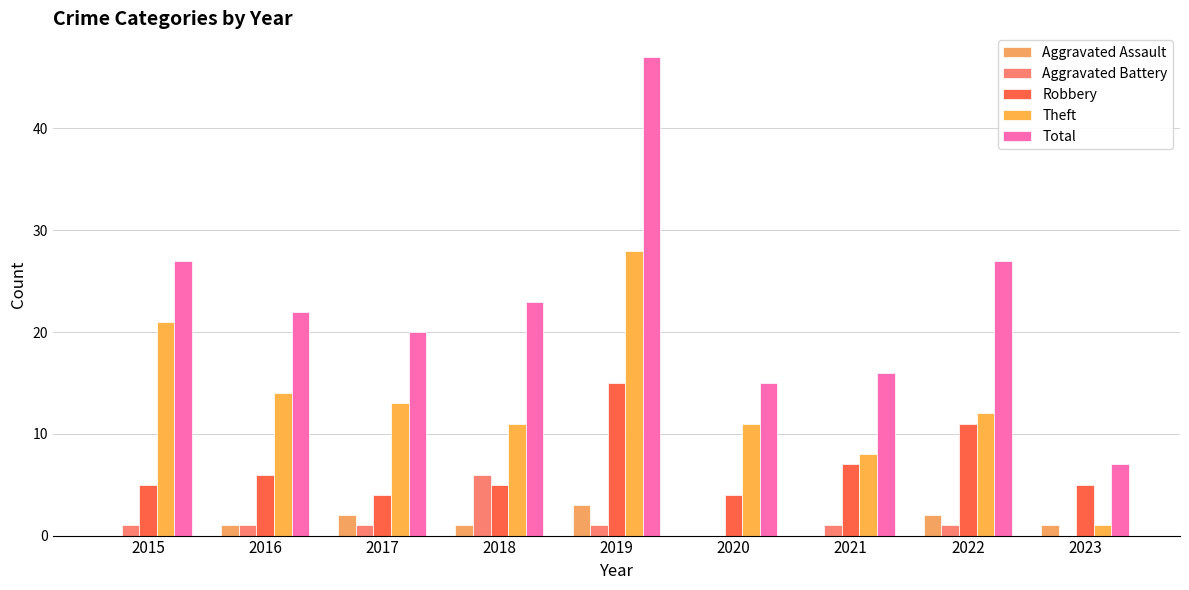

The Theft series shows 28 at 2019. True or false?

True